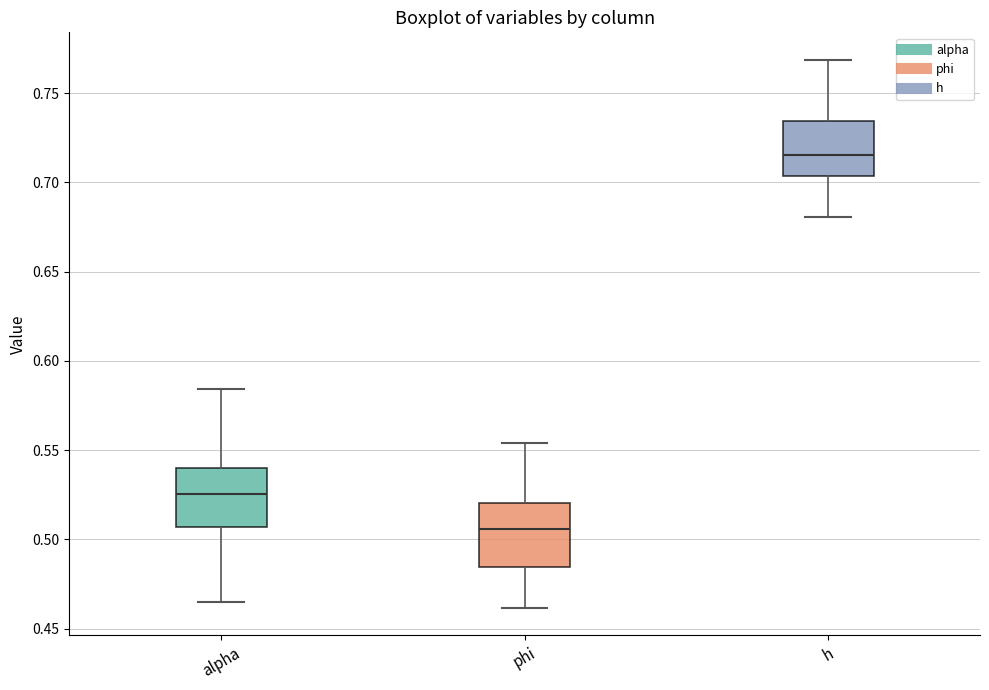

Reading left to right, read every box against the y-axis: the position of its median line, the range the box covers, and the ends of its whiskers. The values are not printed on the chart, so give them approximately, as read against the axis.

alpha: median 0.525, box 0.505 to 0.540, whiskers 0.465 to 0.585
phi: median 0.505, box 0.485 to 0.520, whiskers 0.460 to 0.555
h: median 0.715, box 0.705 to 0.735, whiskers 0.680 to 0.770